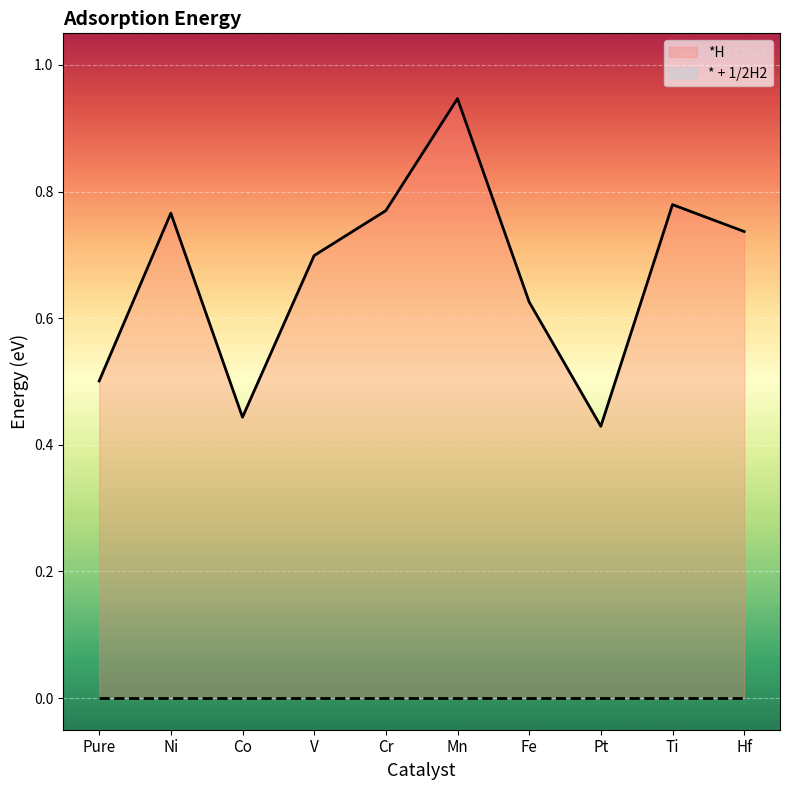

Which category has the highest value across all series?

Mn